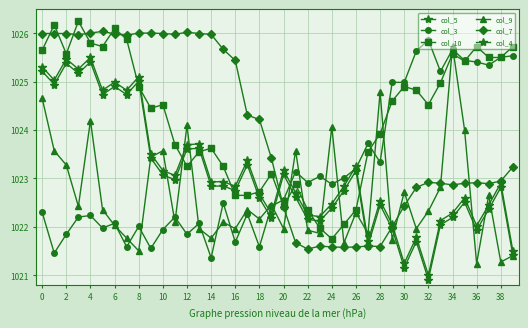

Count the number of categories in the chart.

40